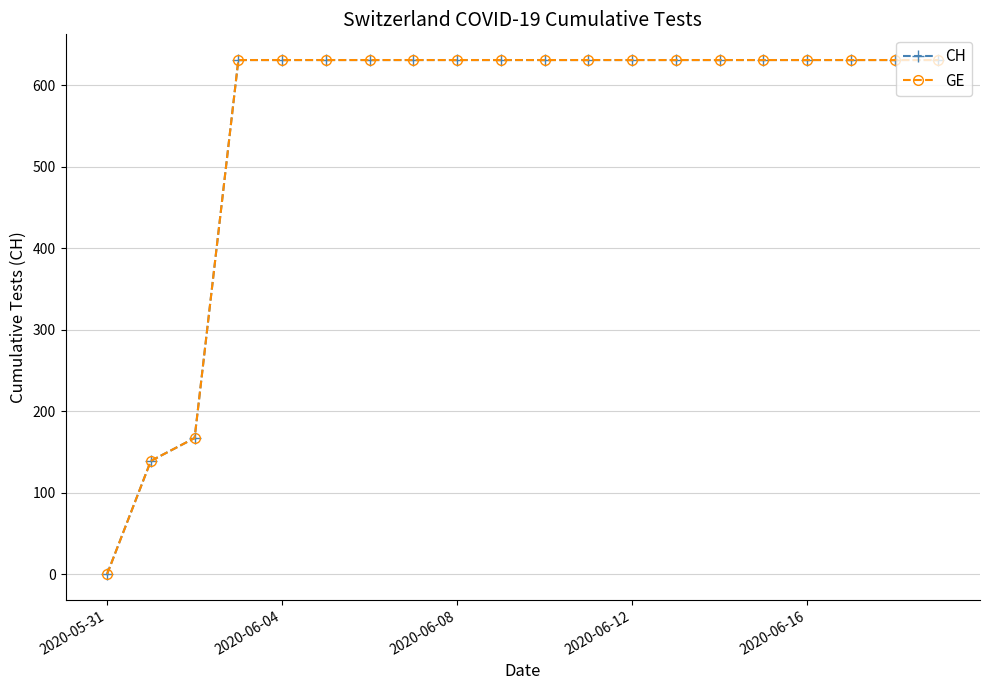

What is the value of the CH point at the 7th from the left?

631